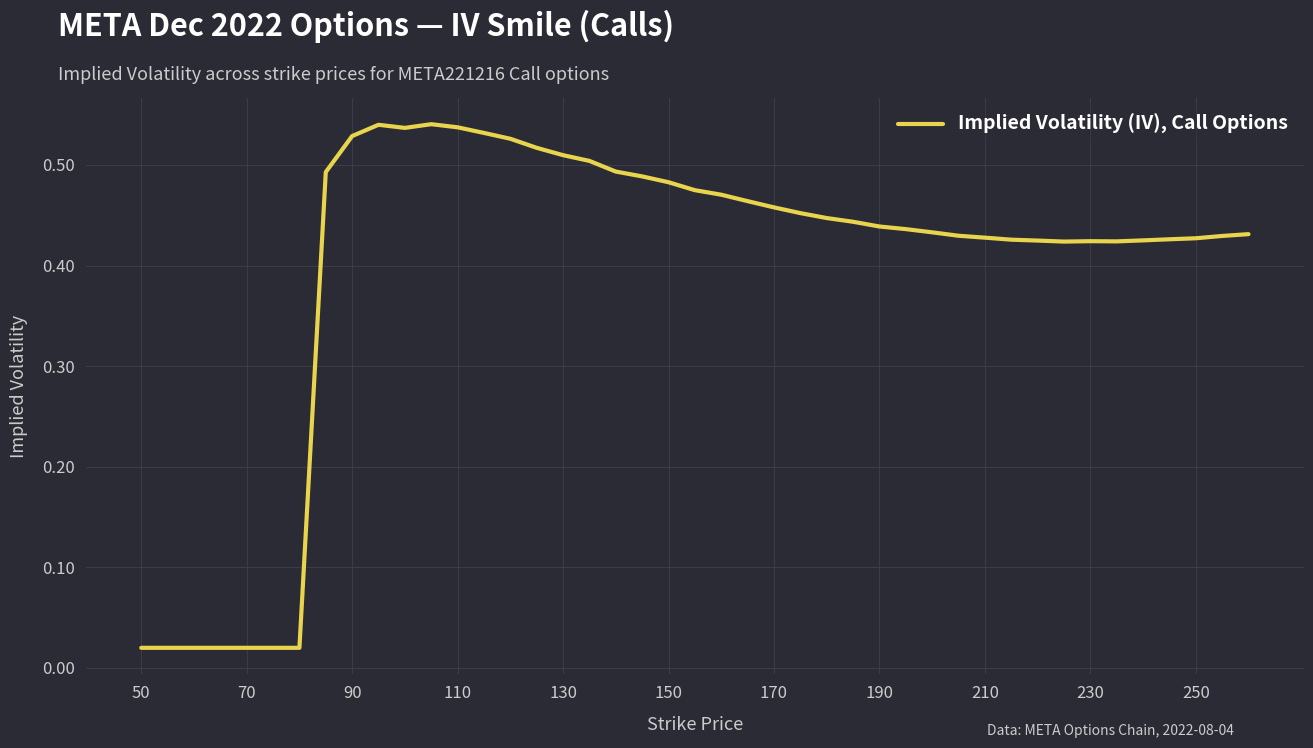

True or false: there are more than 1 points higher than both neighbors.

True